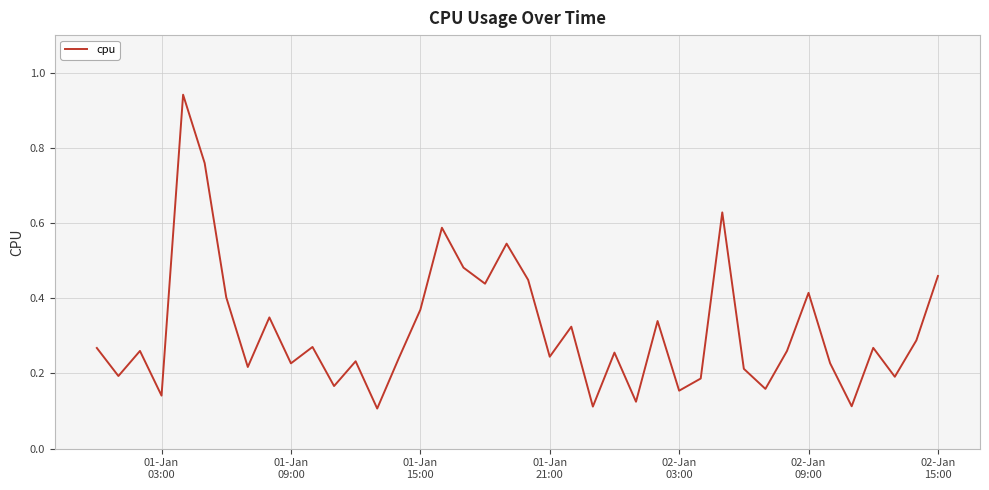

How many interior local valleys (lower than both neighbors) does the data have?

14